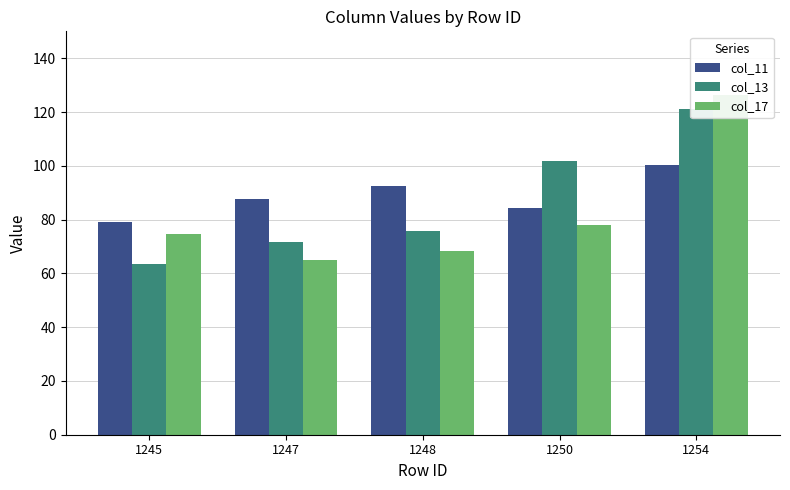

Rank the categories by col_13 value from highest to lowest.

1254, 1250, 1248, 1247, 1245